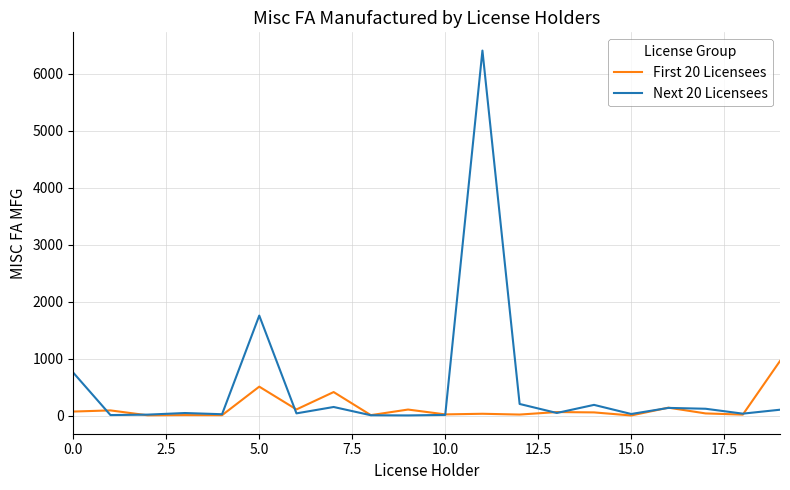

What is the greatest value displayed?

6405